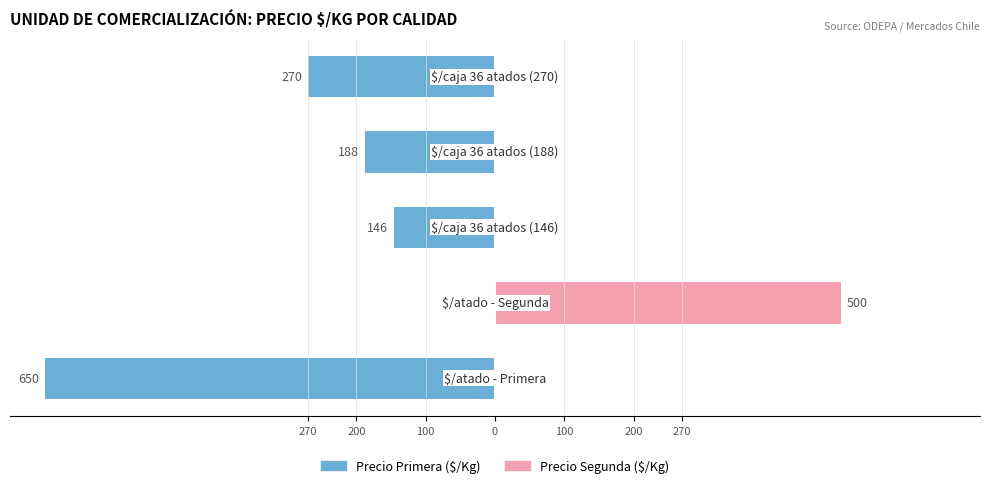

How many values in the Precio Primera / $/Kg series exceed -188?

2